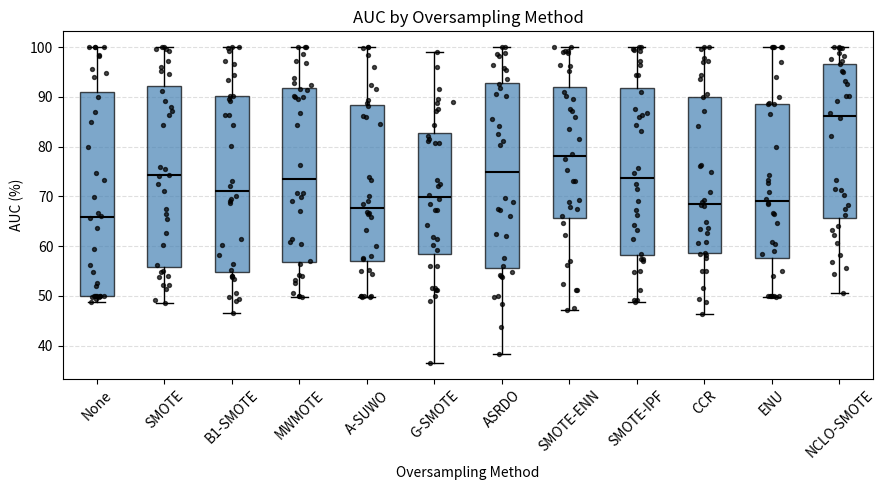

Which box is the tallest, from its lower edge to its upper edge?

None